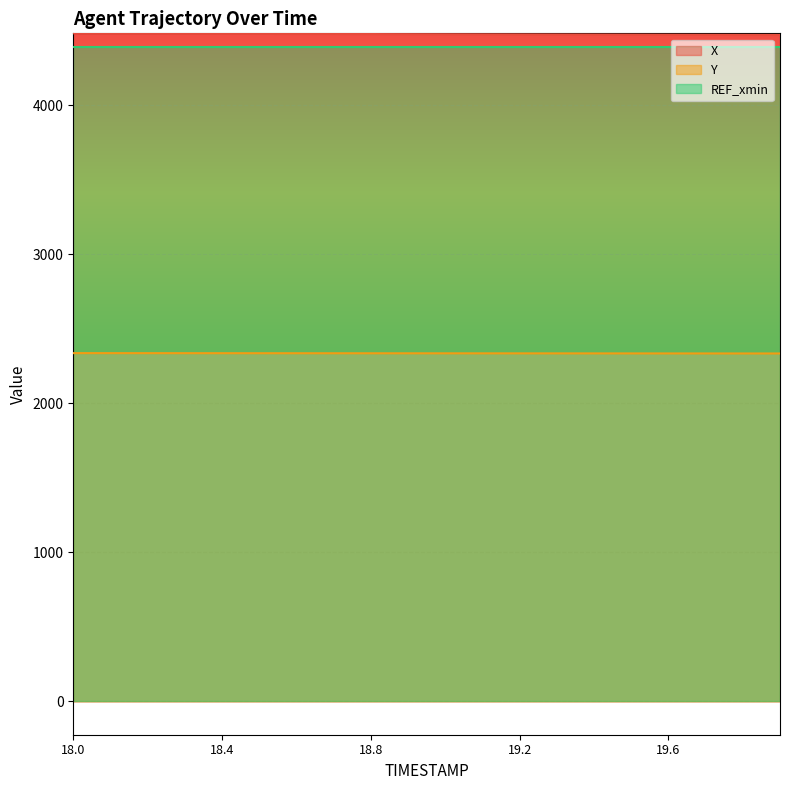

What is the average value of the Y series?

2336.1